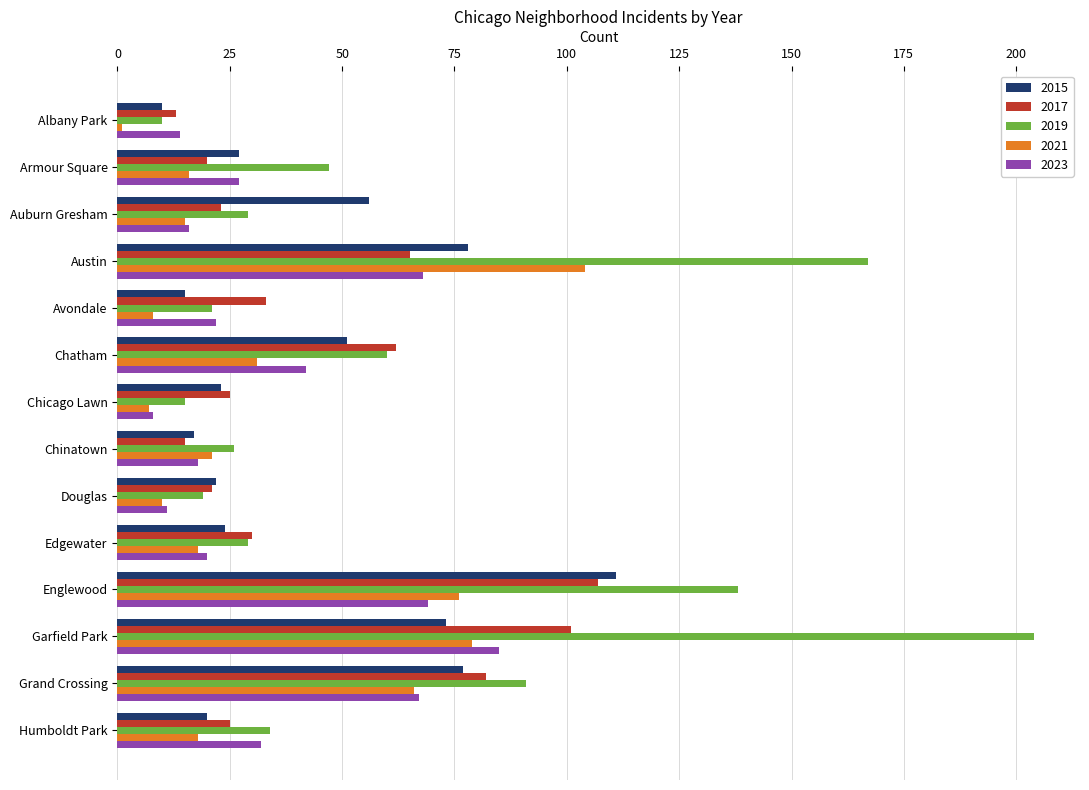

What is the average value of the 2015 series?

43